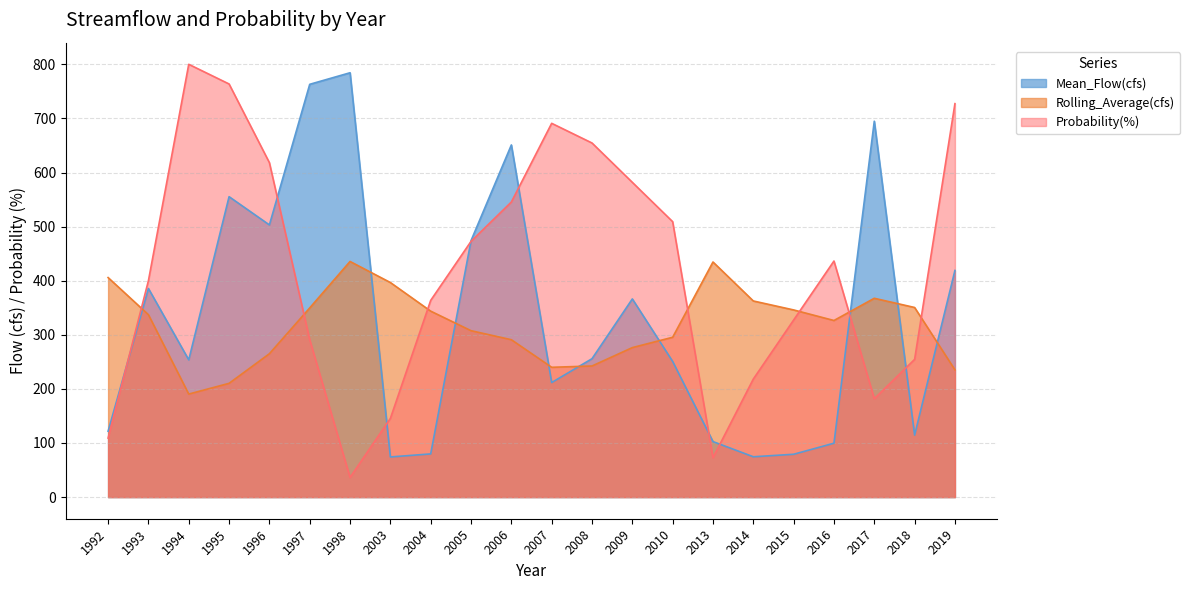

Where is the first local maximum for Mean_Flow(cfs)?

1993